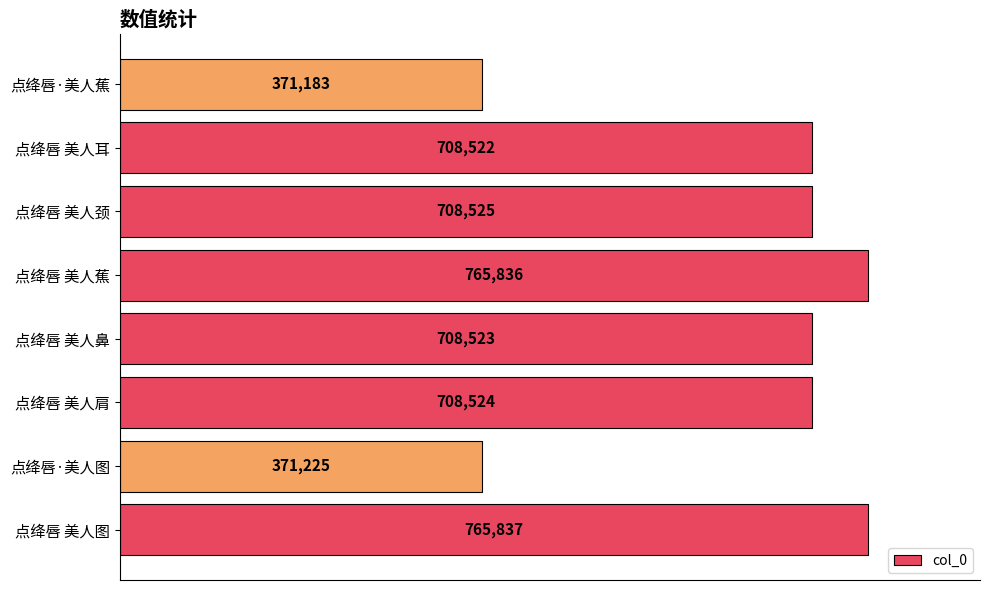

Is it true that the value at 点绛唇 美人蕉 is 1154314?

False